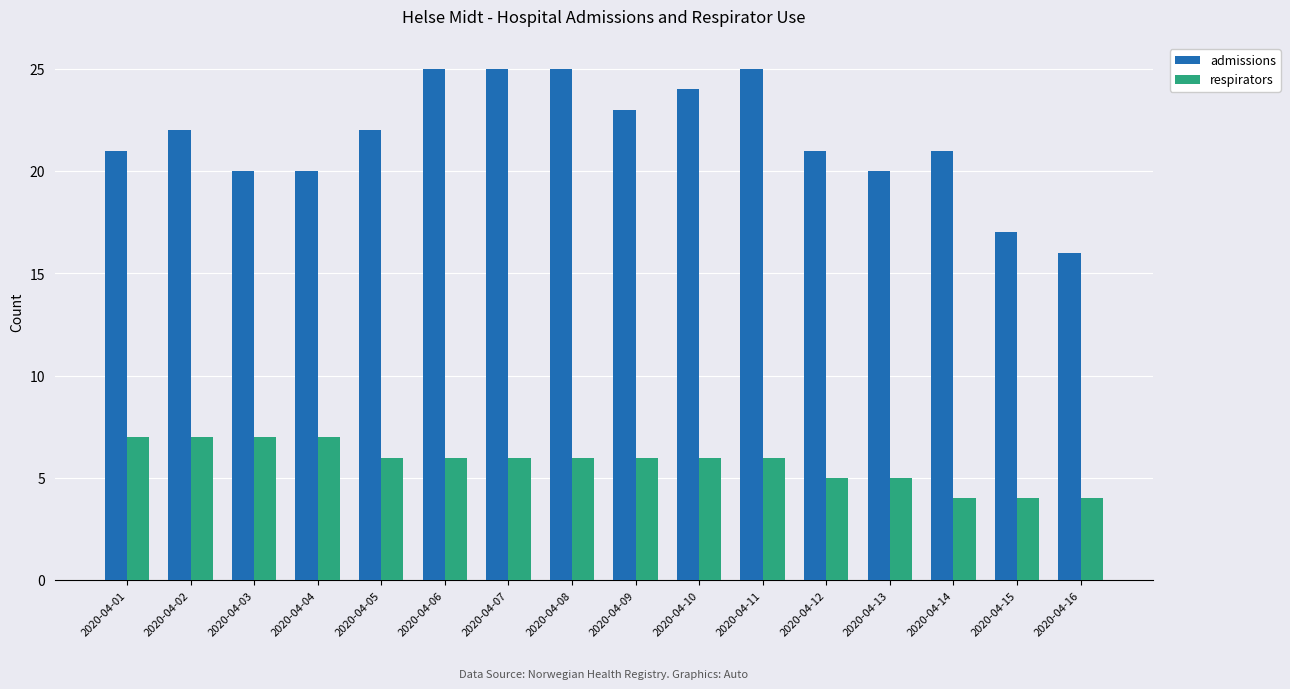

List the series in order of their overall mean, lowest first.

respirators, admissions